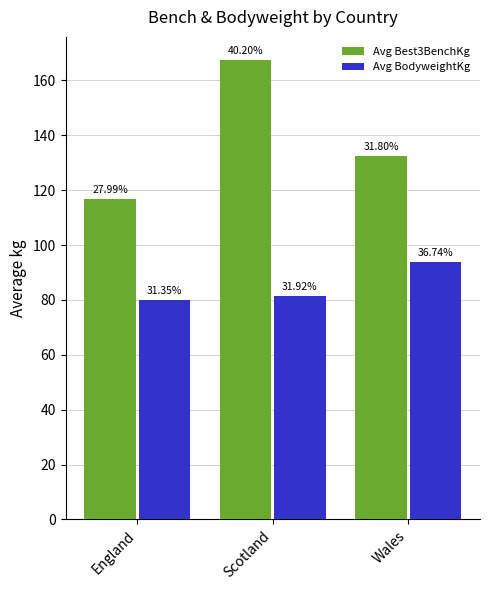

Reading left to right, extract all data points from this chart.

Avg Best3BenchKg: 116.6	167.5	132.5
Avg BodyweightKg: 80.0	81.5	93.8